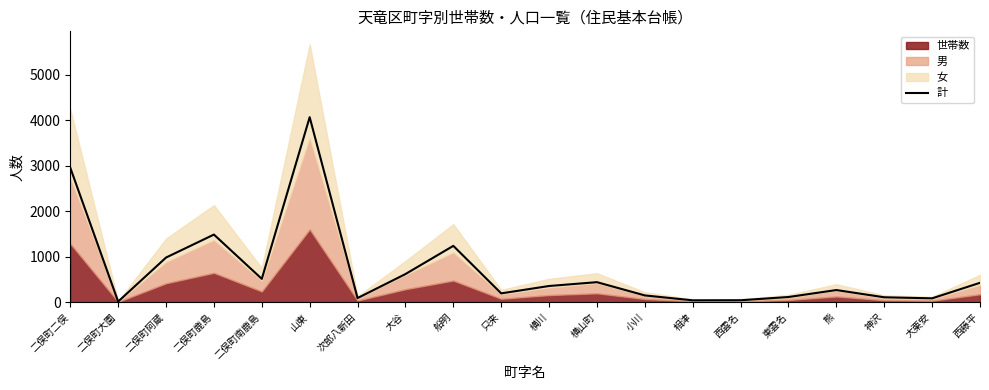

True or false: there are more than 2 points higher than both neighbors.

True